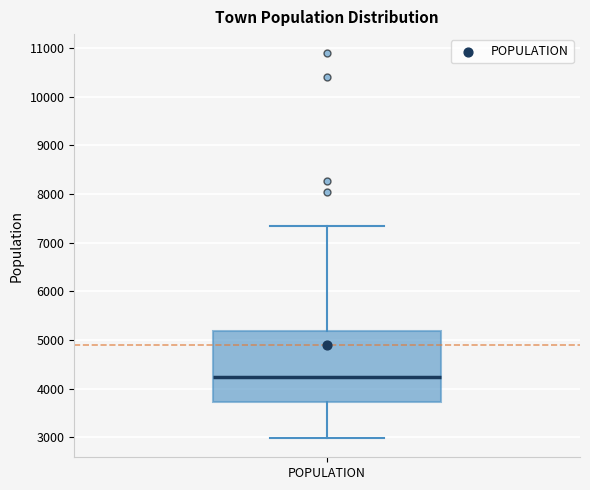

Transcribe this box plot: give where the median line is, the range the box spans, and where the two whiskers end, as read against the y-axis. The values are not printed on the chart, so give them approximately, as read against the axis.

median 4200, box 3700 to 5200, whiskers 3000 to 7300